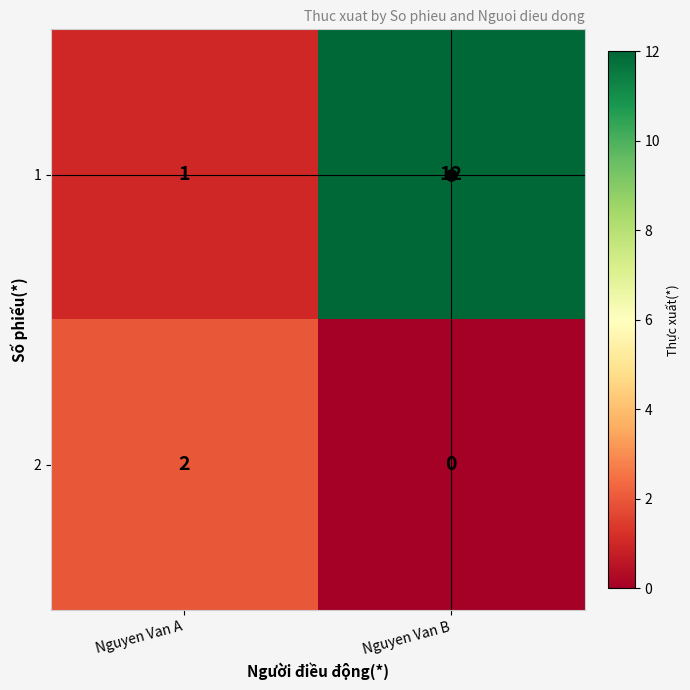

Is it true that 1 equals 20 at Nguyen Van B?

False